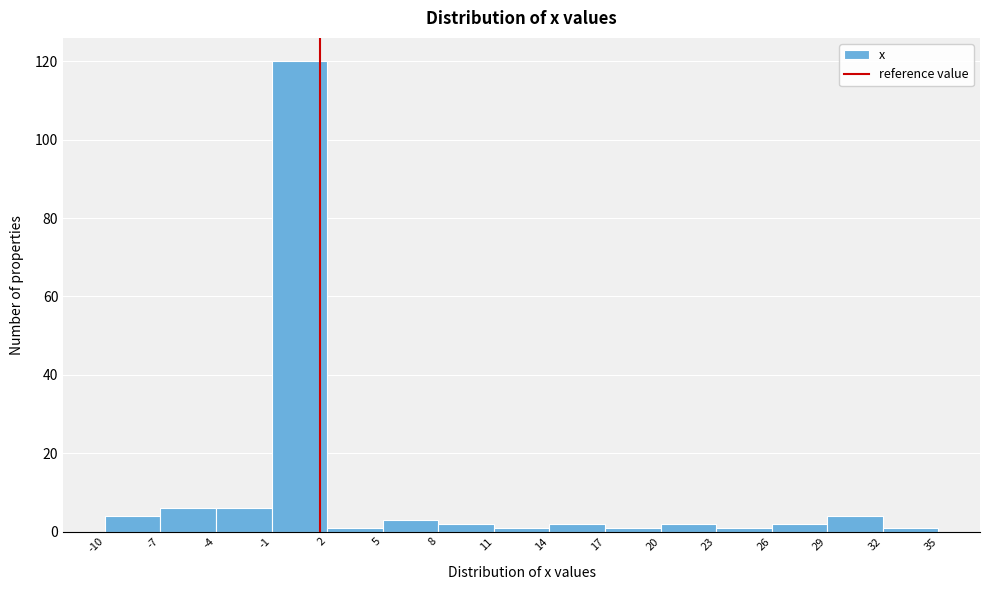

Reading left to right, list every bar in this chart as the range it spans on the x-axis followed by its height. The values are not printed on the chart, so give them approximately, as read against the axis.

-10 to -7: 4
-7 to -4: 6
-4 to -1: 6
-1 to 2: 120
2 to 5: under 2
5 to 8: 4
8 to 11: 2
11 to 14: under 2
14 to 17: 2
17 to 20: under 2
20 to 23: 2
23 to 26: under 2
26 to 29: 2
29 to 32: 4
32 to 35: under 2